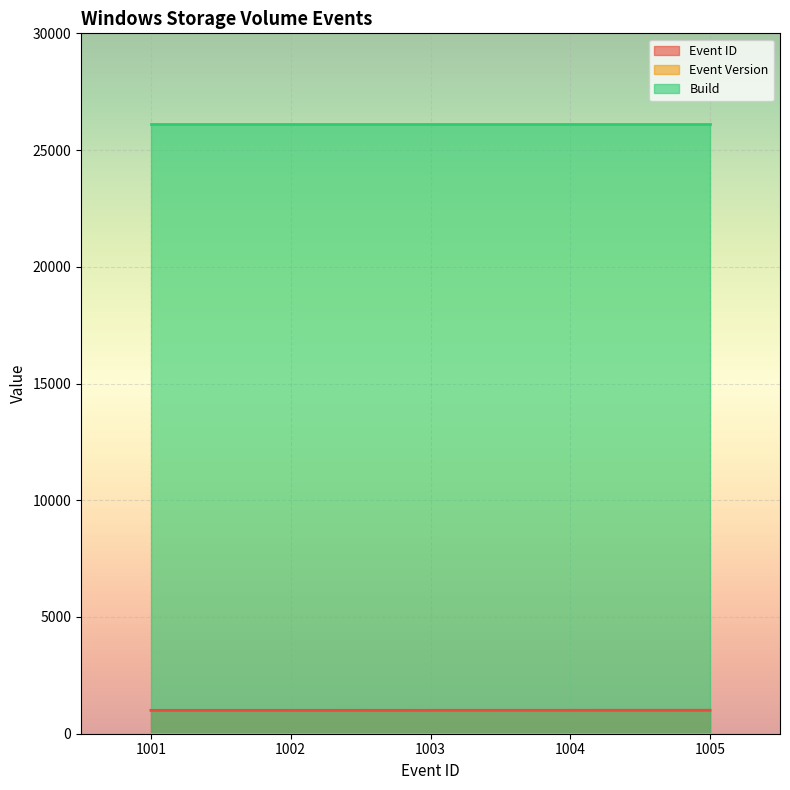

Which has a higher value, 1005 or 1001?

1005